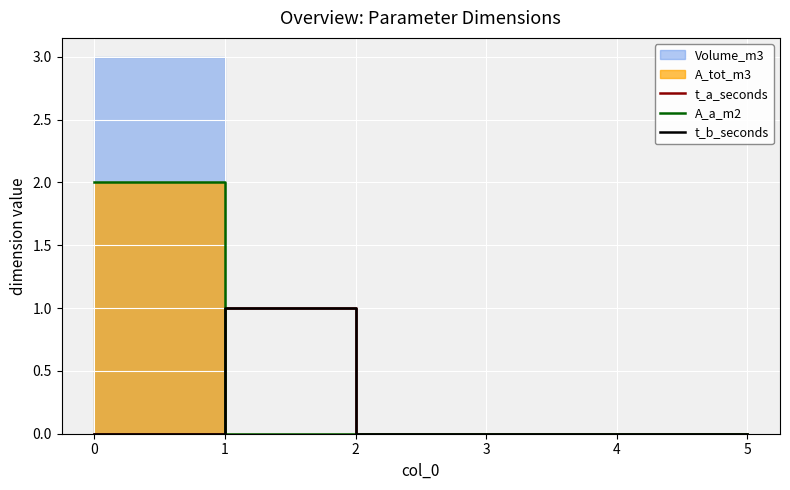

Is the value of t_b_seconds at 1 greater than the value of t_a_seconds at 2?

Yes